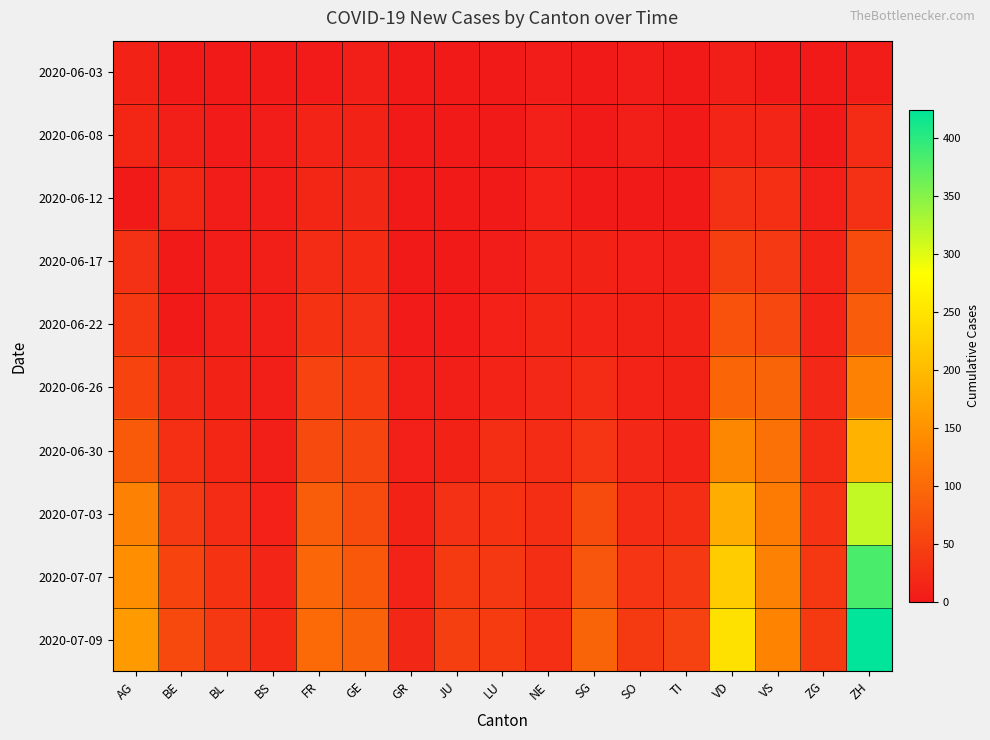

What is the total value across all series at GR?

69